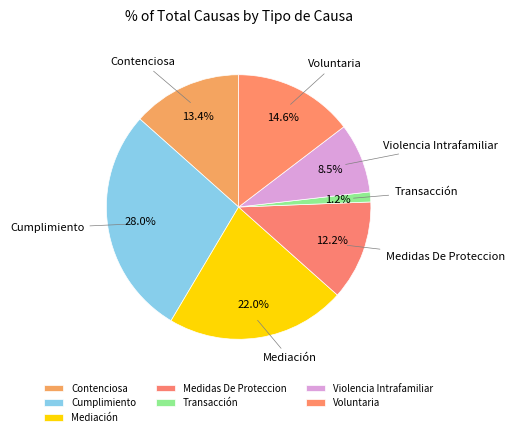

To the nearest percent, what percentage of the pie is Mediación?

22%